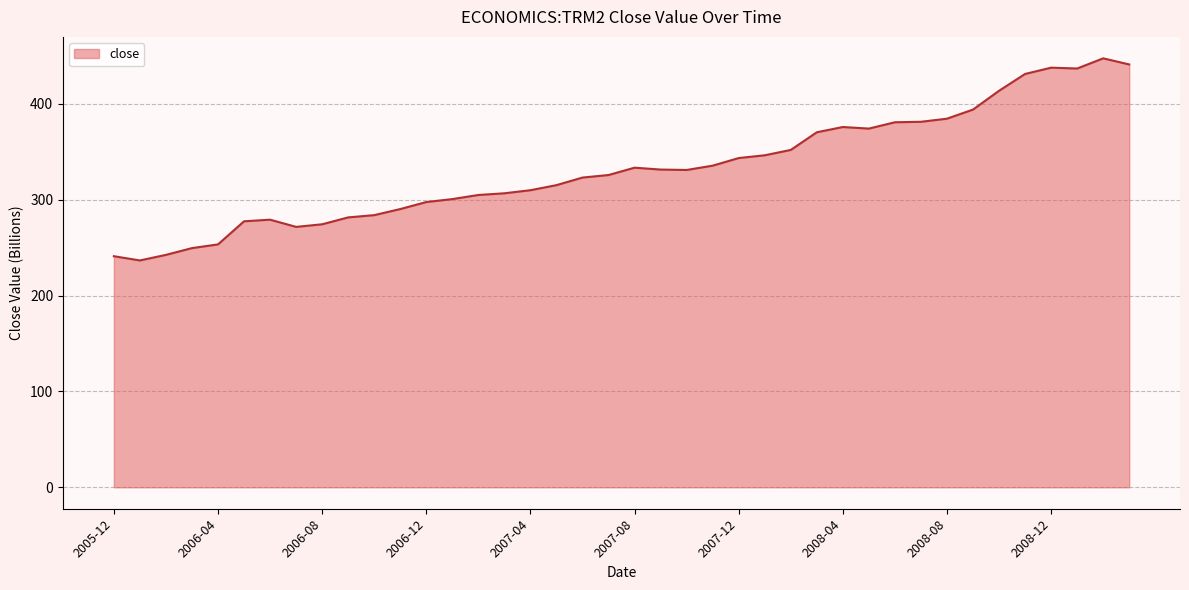

What is the difference between the maximum and minimum values?

210.8